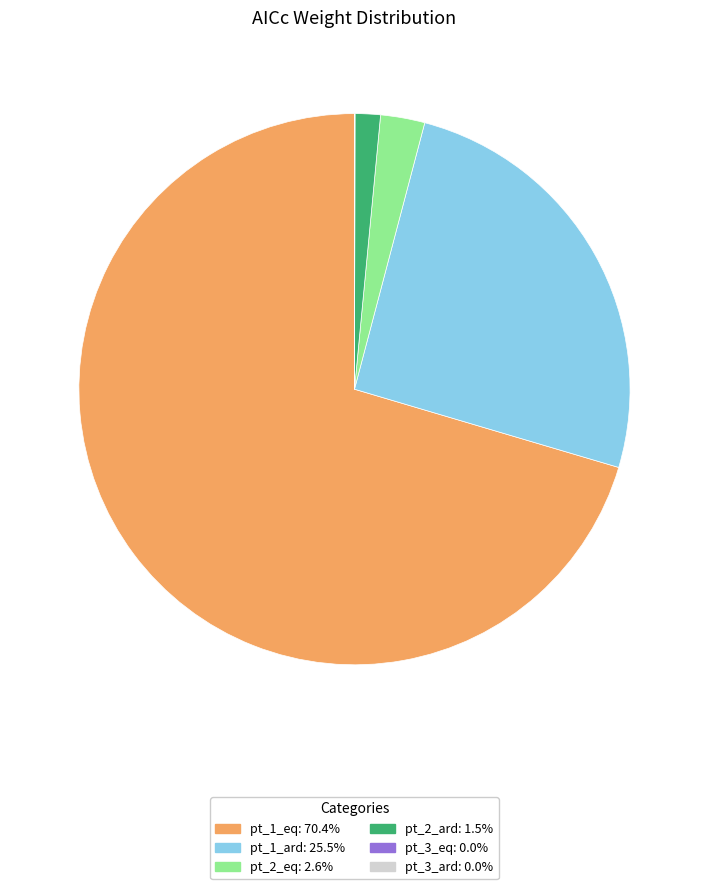

Does pt_1_eq account for over 50% of the chart?

Yes